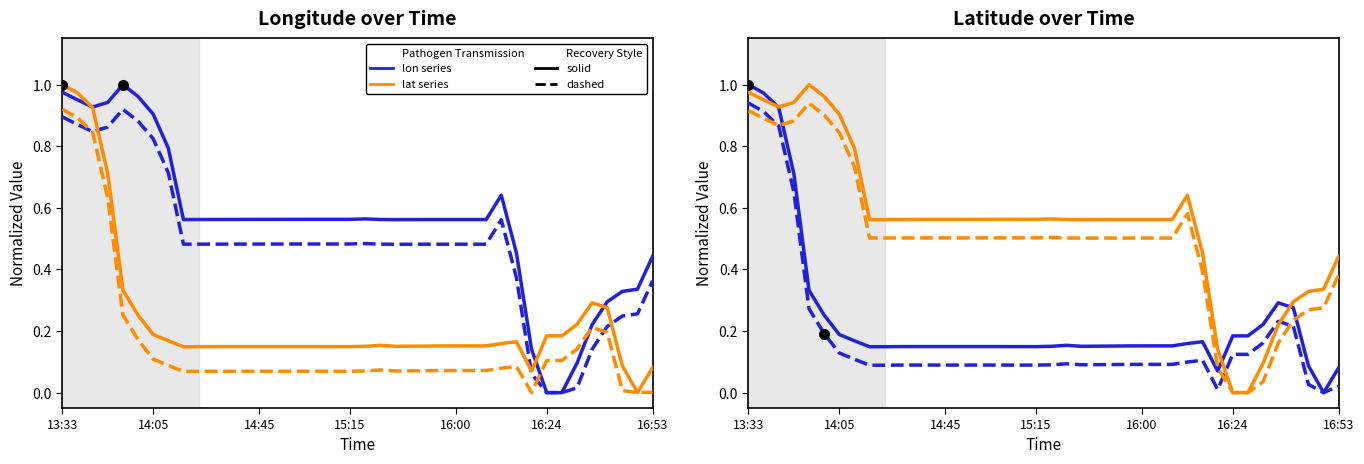

At which category is the sum across all series the highest?

13:33